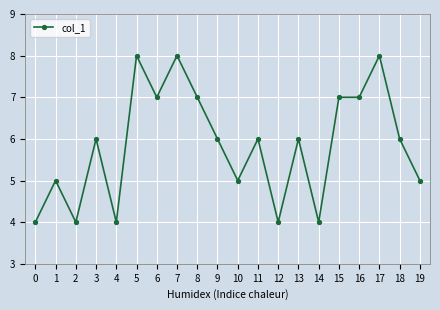

Between 17 and 18, which is larger?

17